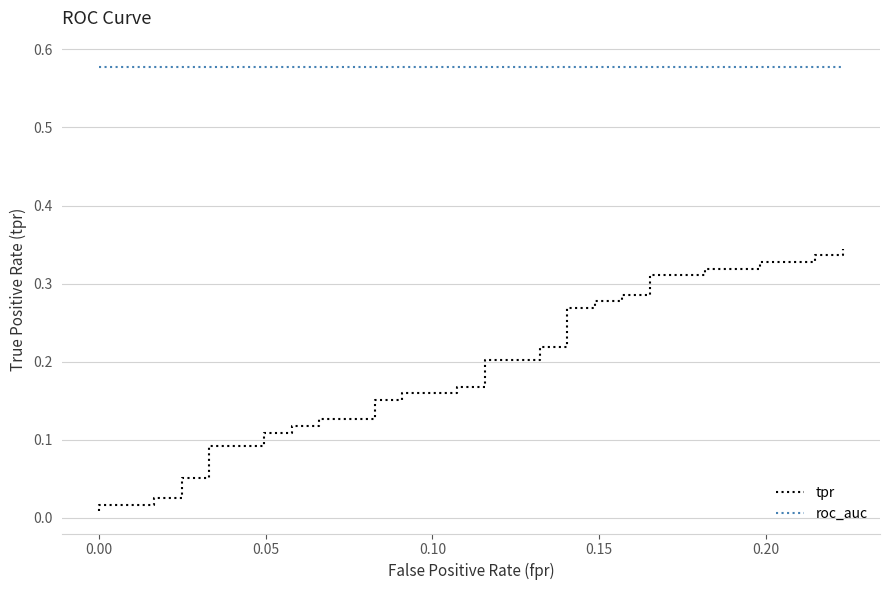

How many data points does each series have?

40